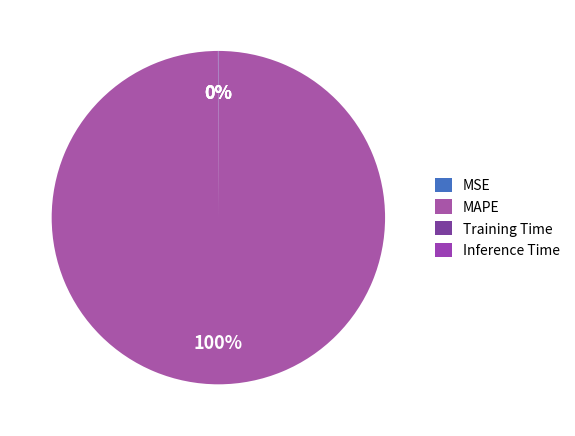

Combined, do Training Time and Inference Time account for over 50%?

No